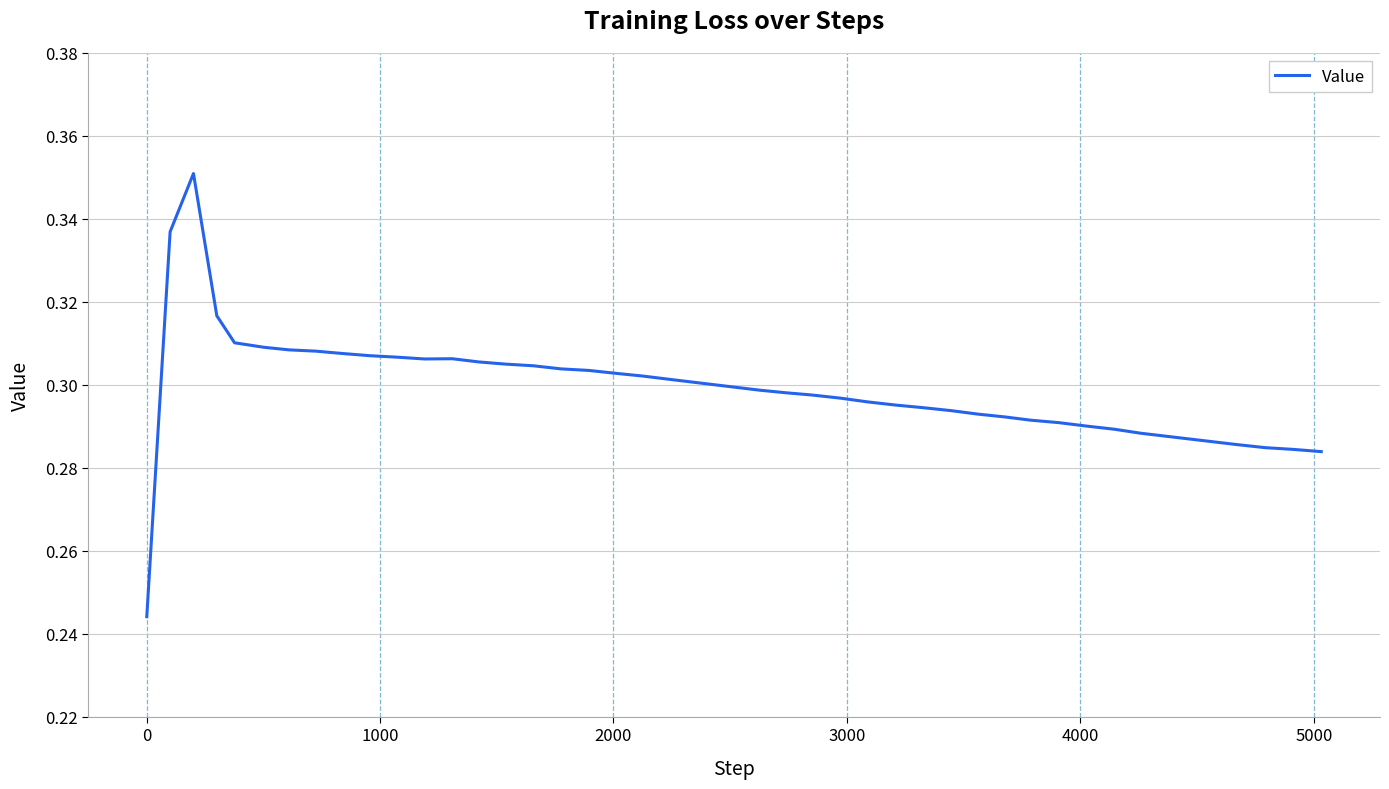

Does the chart display data point markers on the line(s)?

No